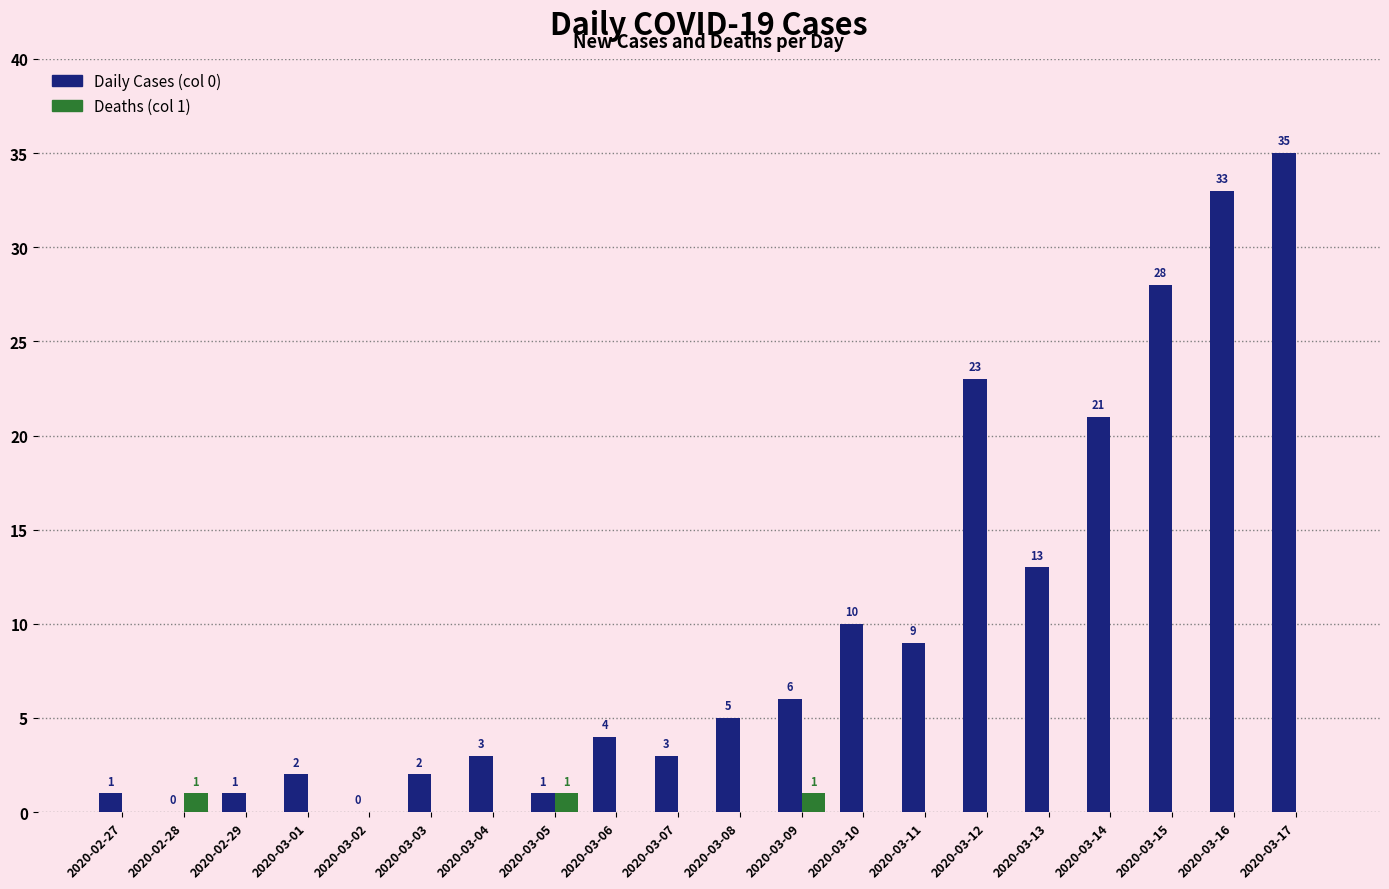

The Daily Cases (col 0) series shows 4 at 2020-03-06. True or false?

True